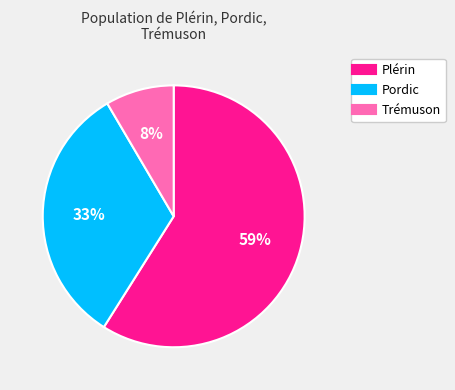

To the nearest percent, what percentage of the pie is Trémuson?

8%